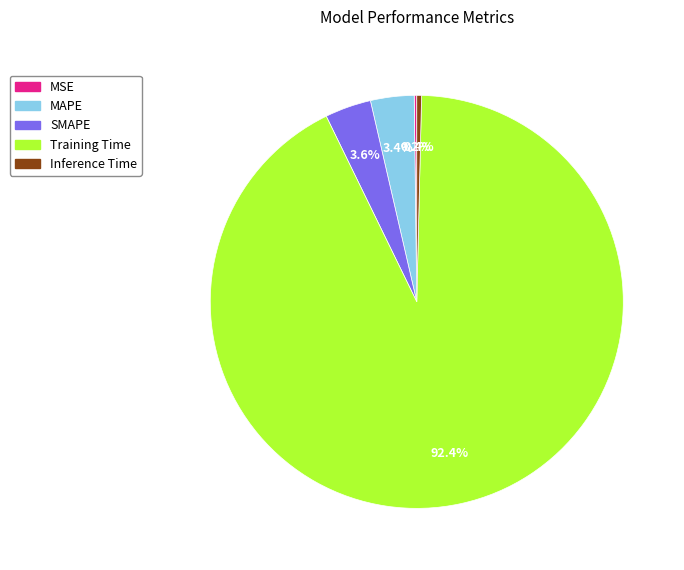

What percentage do Training Time and SMAPE together represent?

96.0%